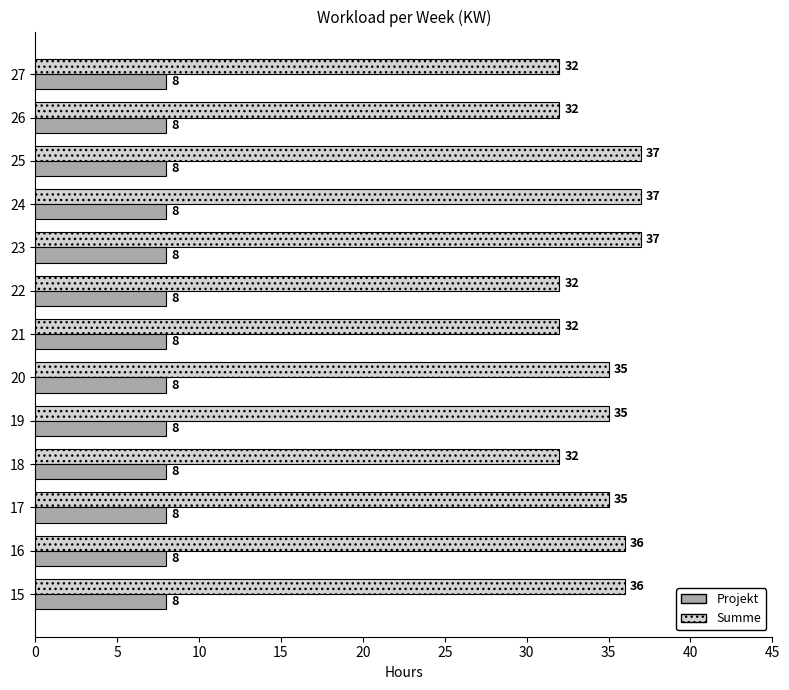

Is it true that Summe equals 24 at 19?

False